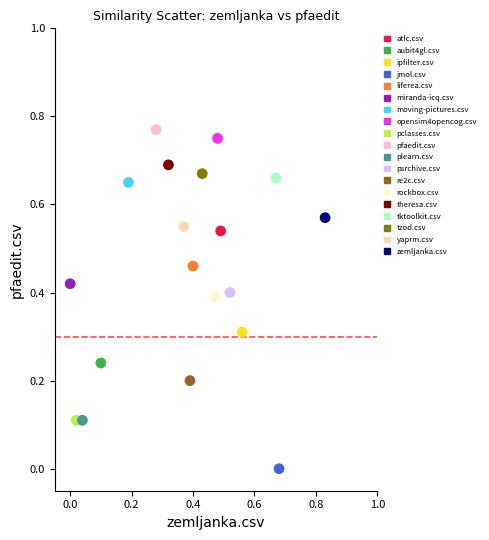

Which series reaches the maximum Y coordinate?

pfaedit.csv